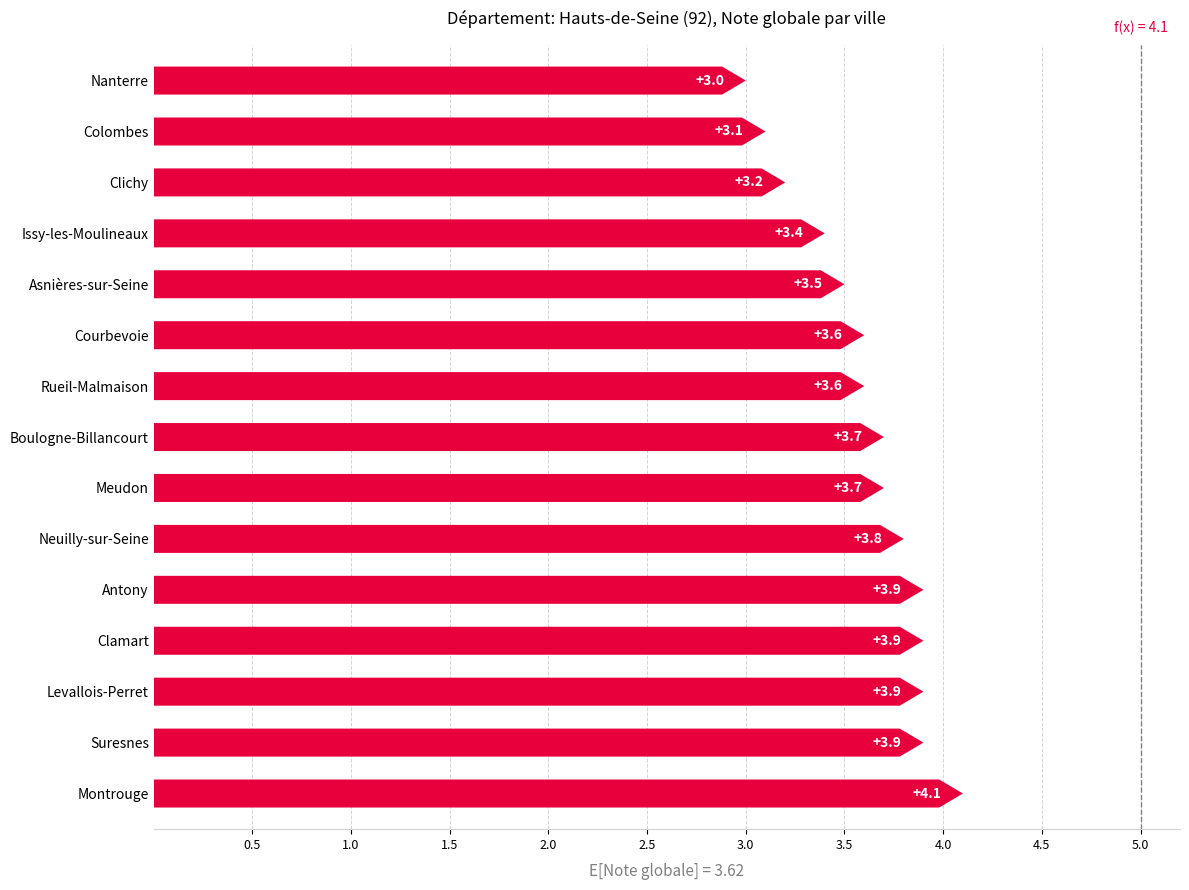

Reading left to right, list all the values displayed in this chart.

Boulogne-Billancourt=3.7	Nanterre=3.0	Asnières-sur-Seine=3.5	Colombes=3.1	Courbevoie=3.6	Rueil-Malmaison=3.6	Issy-les-Moulineaux=3.4	Levallois-Perret=3.9	Antony=3.9	Neuilly-sur-Seine=3.8	Clichy=3.2	Clamart=3.9	Montrouge=4.1	Suresnes=3.9	Meudon=3.7